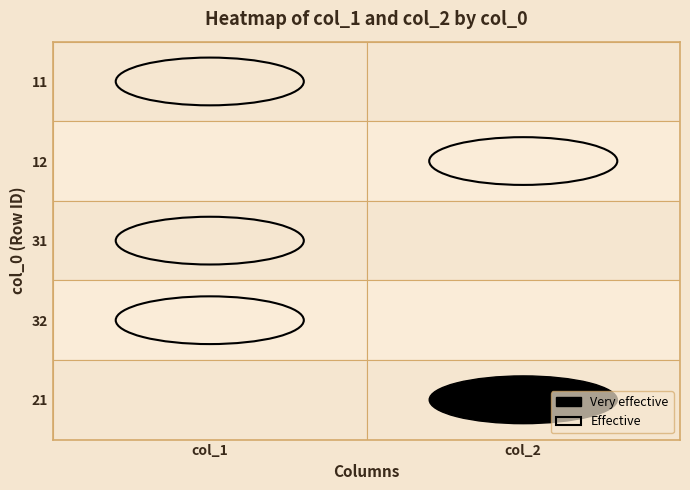

Between col_2 and col_1, which is larger?

col_1